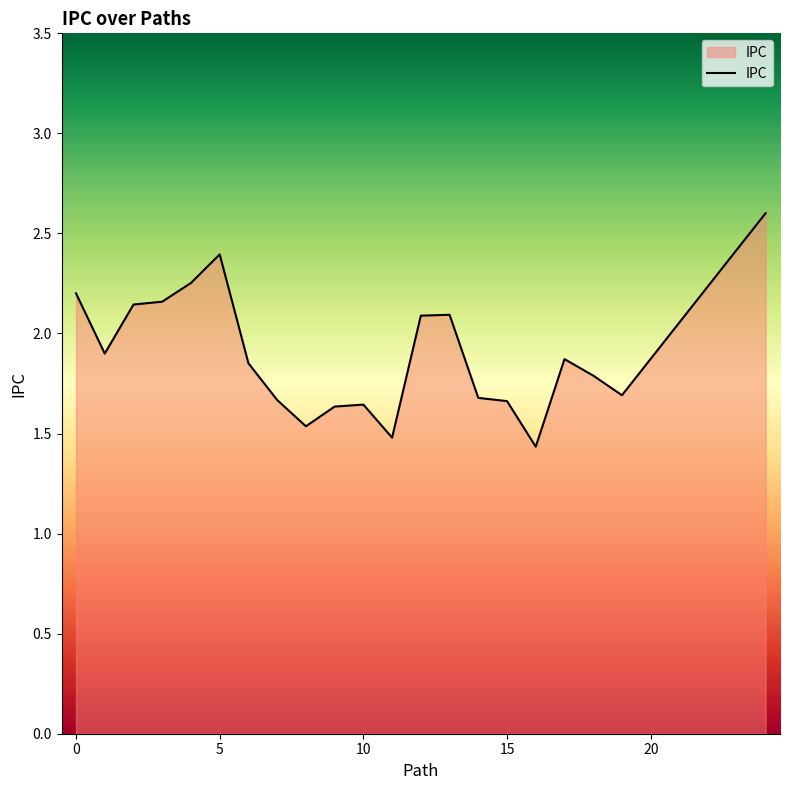

What is the minimum value shown in the chart?

1.4